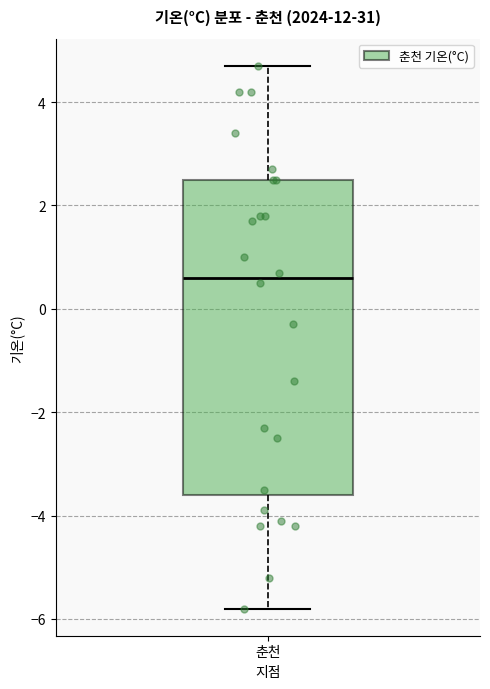

Read this box plot against the y-axis: the position of the median line, the range covered by the box, and the ends of both whiskers. The values are not printed on the chart, so give them approximately, as read against the axis.

median 0.6, box -3.6 to 2.6, whiskers -5.8 to 4.8